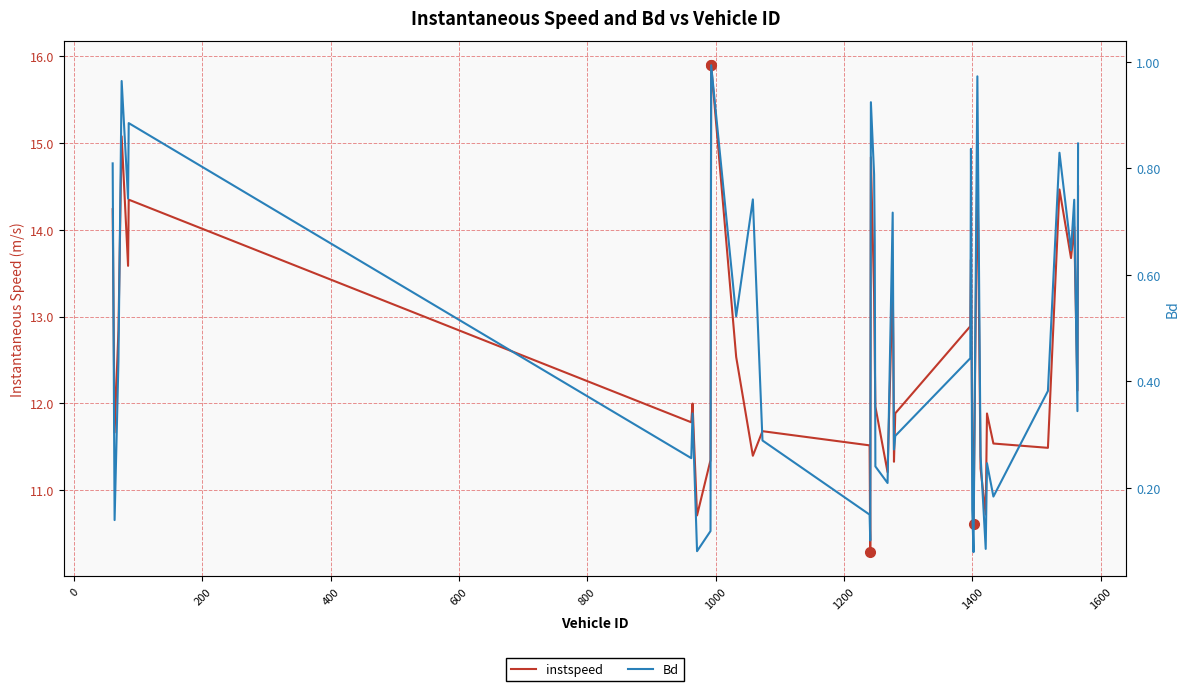

The instspeed series shows 17.0 at 1600. True or false?

False